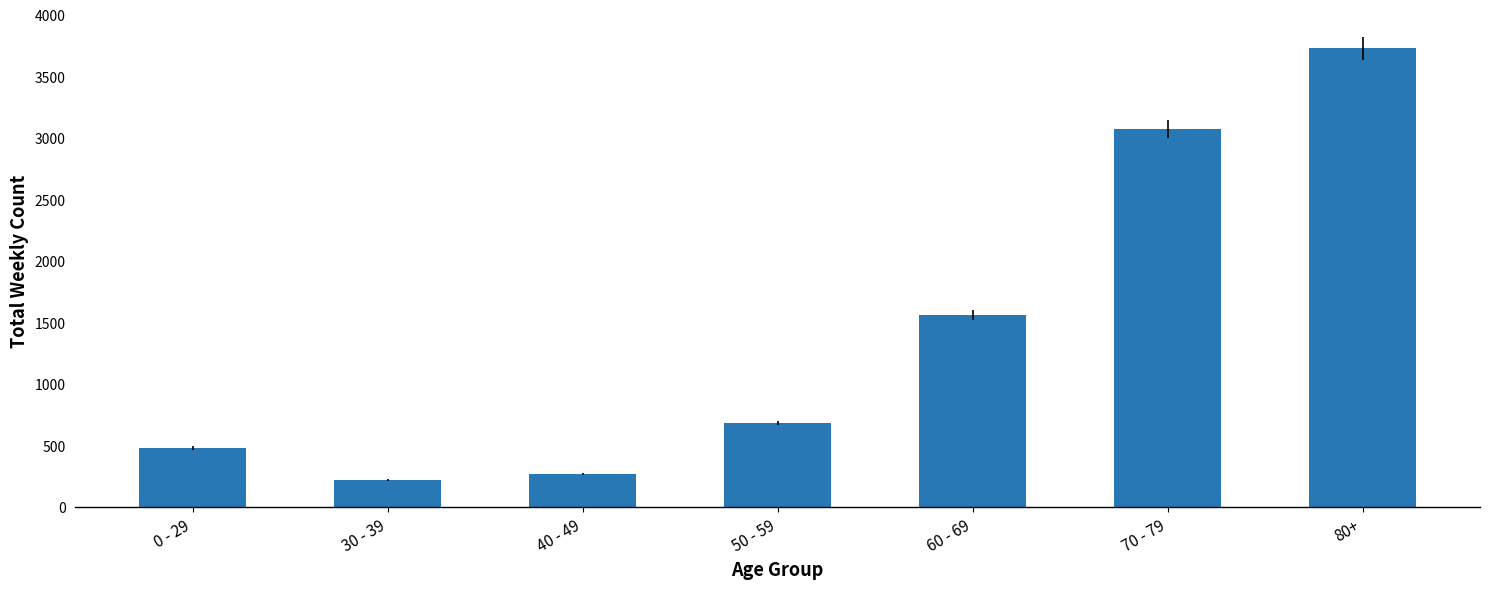

List the labels in order of value, largest first.

80+, 70 - 79, 60 - 69, 50 - 59, 0 - 29, 40 - 49, 30 - 39